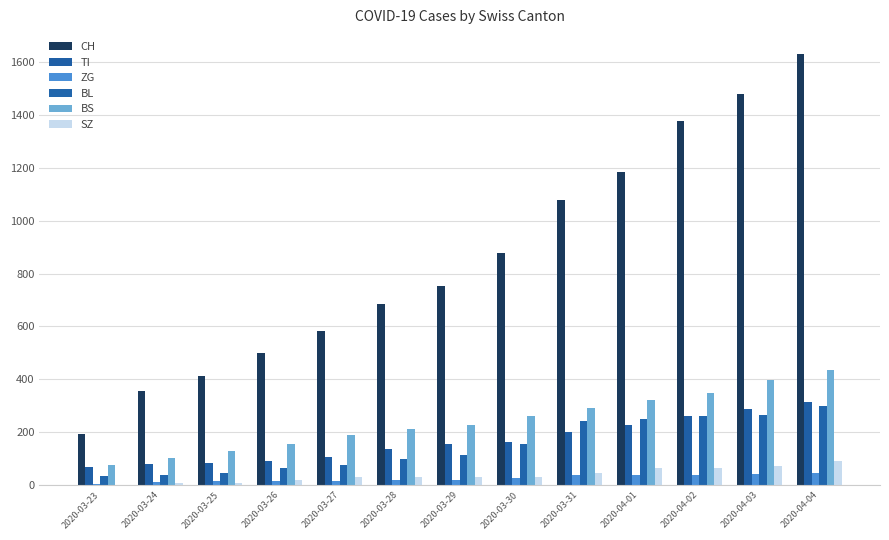

What is the sum of the TI values at 2020-04-04 and 2020-03-29?

469